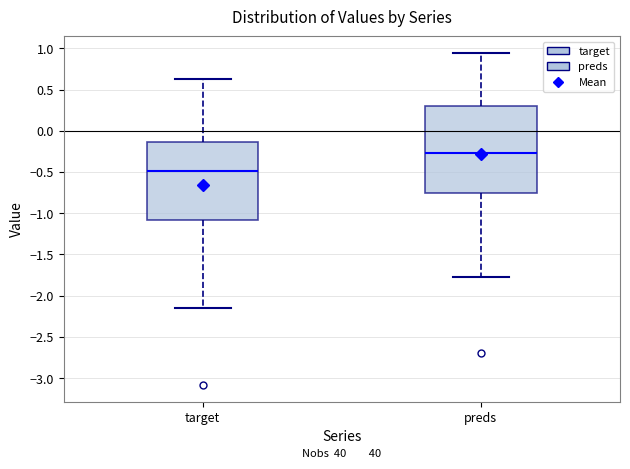

Comparing the boxes themselves (not the whiskers), which one is the tallest?

preds